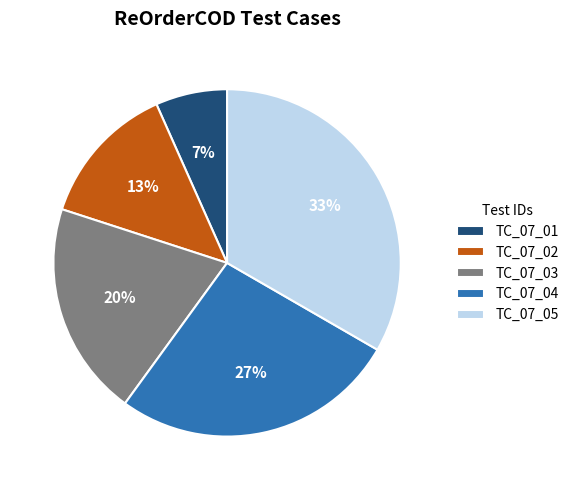

To the nearest percent, what is the average slice percentage?

20%